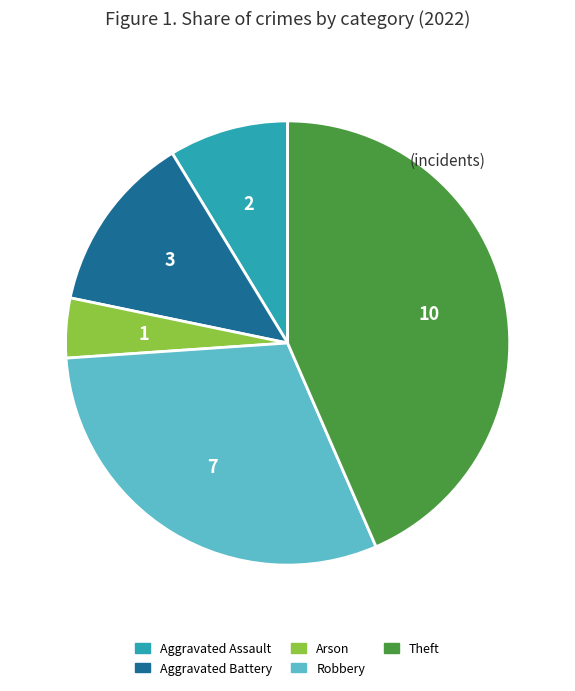

What is the smallest slice in the pie chart?

Arson